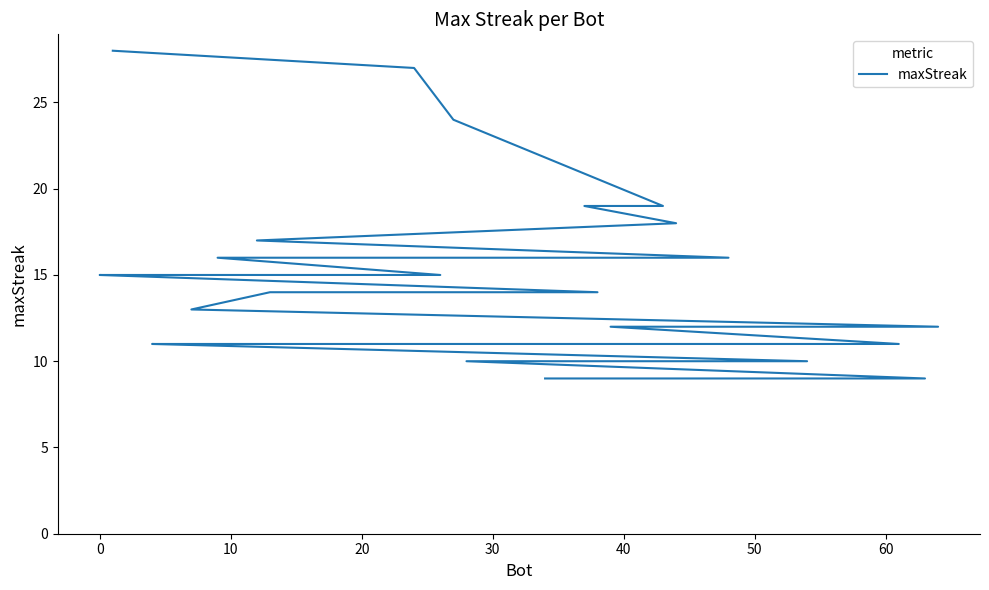

Does the chart display data point markers on the line(s)?

No